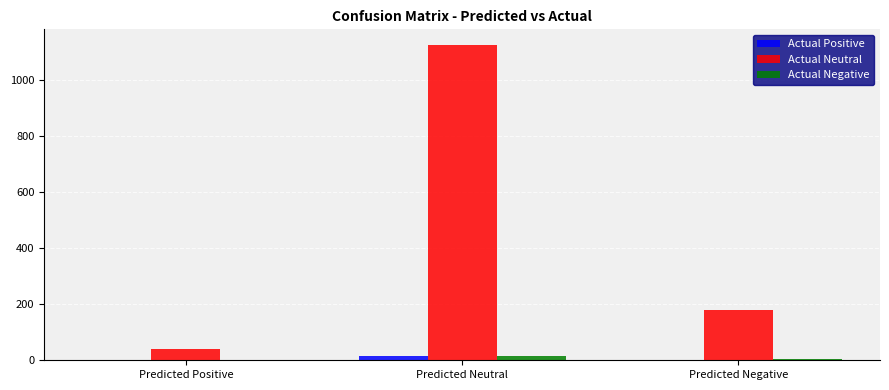

What is the total value across all series at Predicted Positive?

40